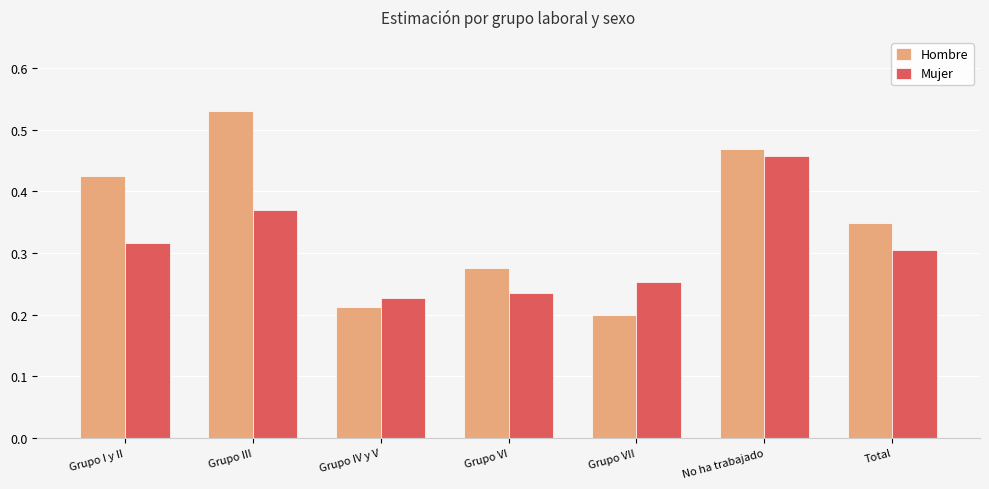

At which category does the chart reach its peak across all series?

Grupo III